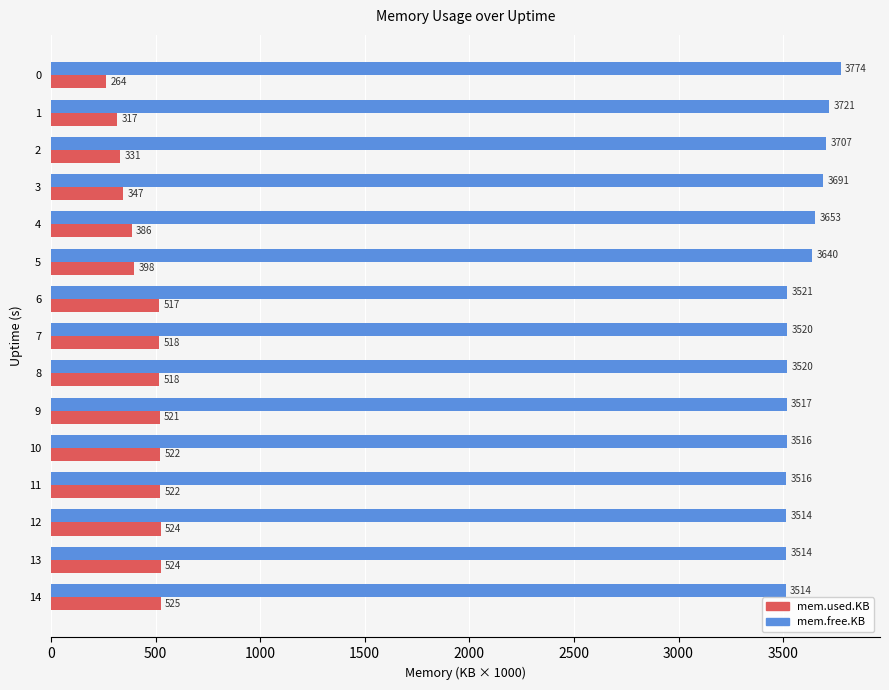

List the series in order of their overall mean, lowest first.

mem.used.KB, mem.free.KB